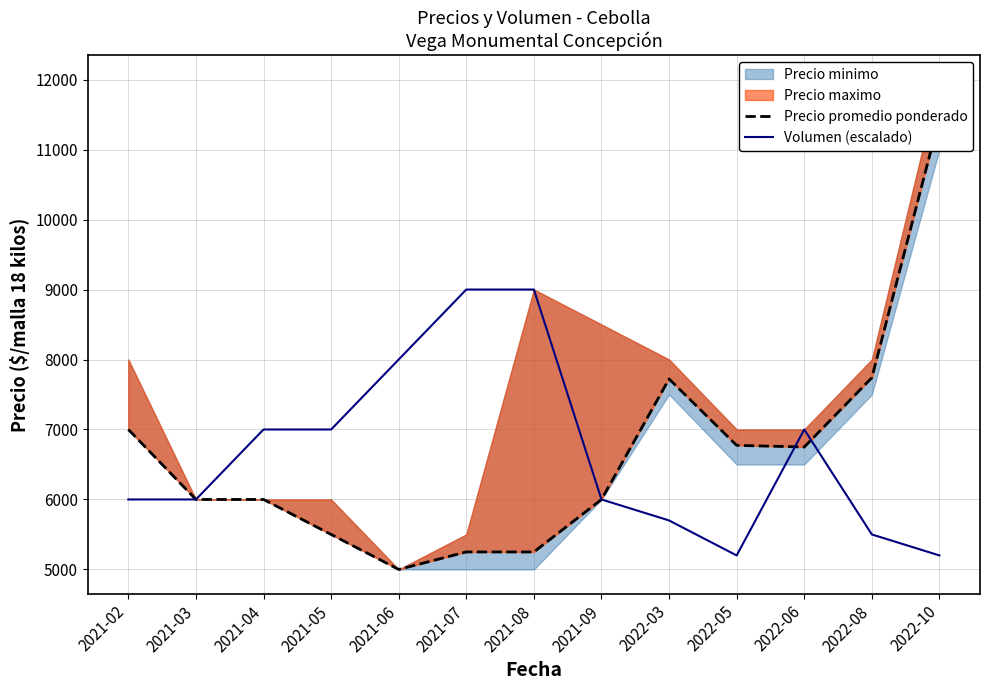

List the labels in order of Volumen (escalado) value, largest first.

2021-07, 2021-08, 2021-06, 2021-04, 2021-05, 2022-06, 2021-02, 2021-03, 2021-09, 2022-03, 2022-08, 2022-05, 2022-10